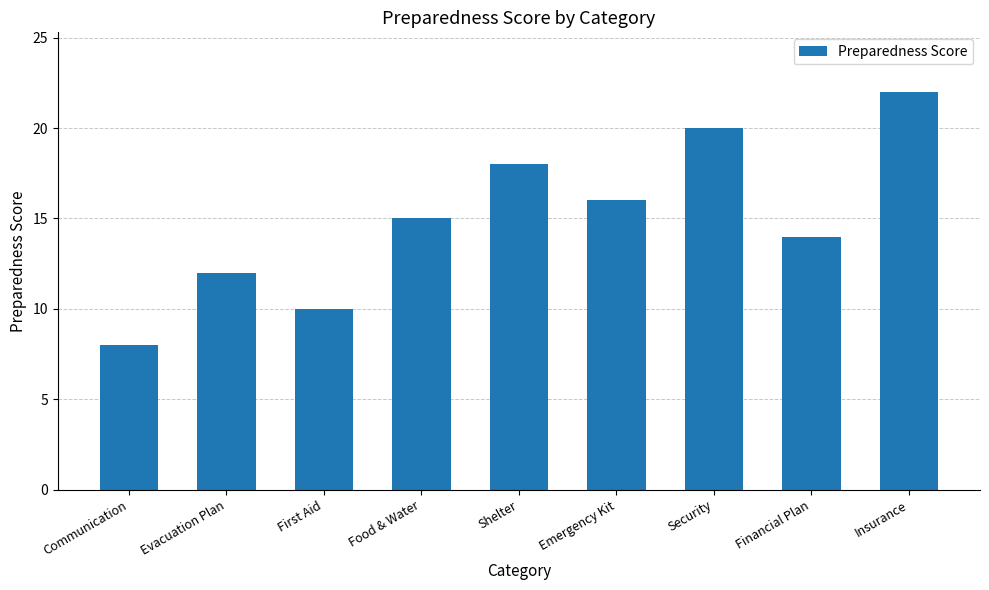

Approximately how many times larger is the value at Shelter compared to Financial Plan?

1.3